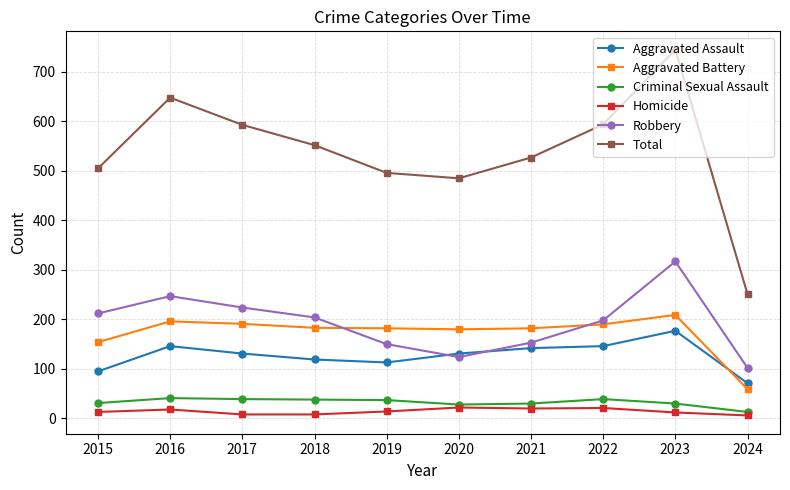

Which category has the highest value across all series?

2023